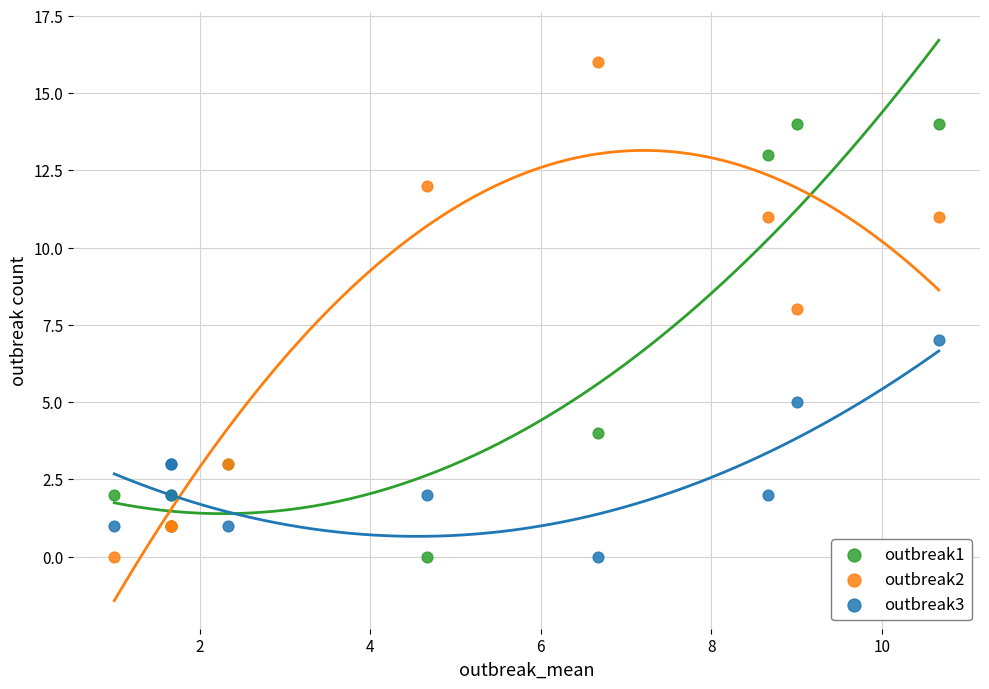

Which series has the largest Y range (max minus min)?

outbreak2